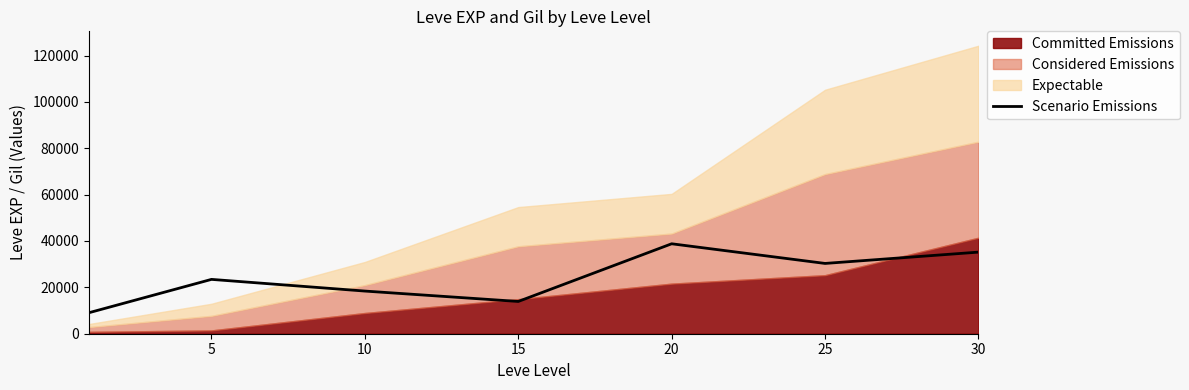

Where is the first local minimum?

15